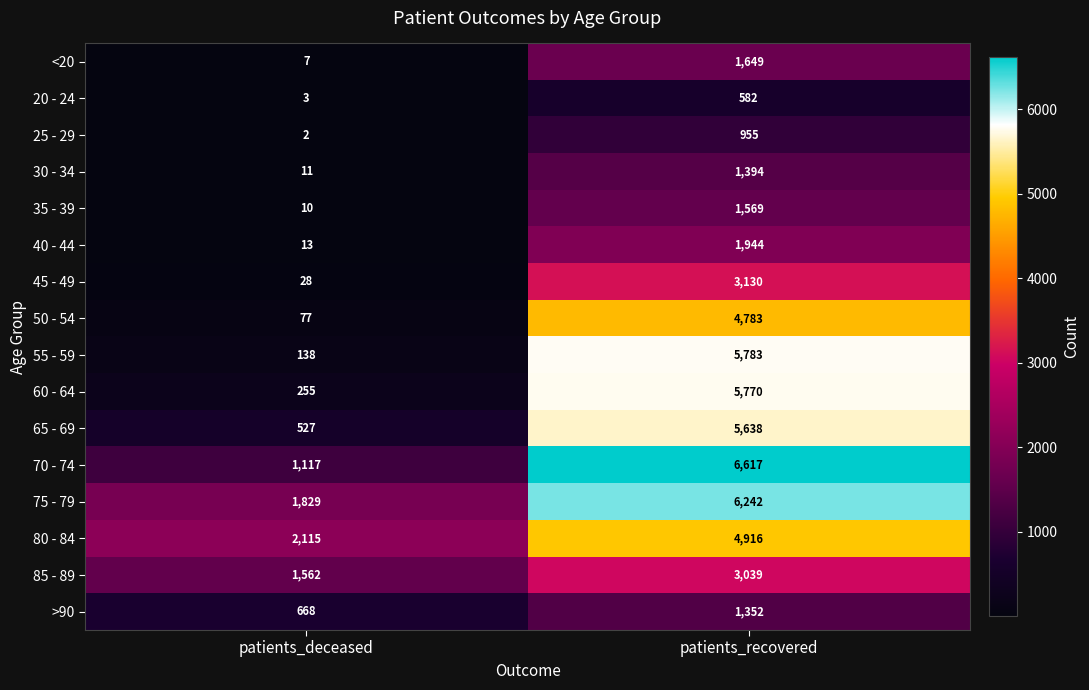

Where is 45 - 49 nearest to the value 1579?

patients_deceased